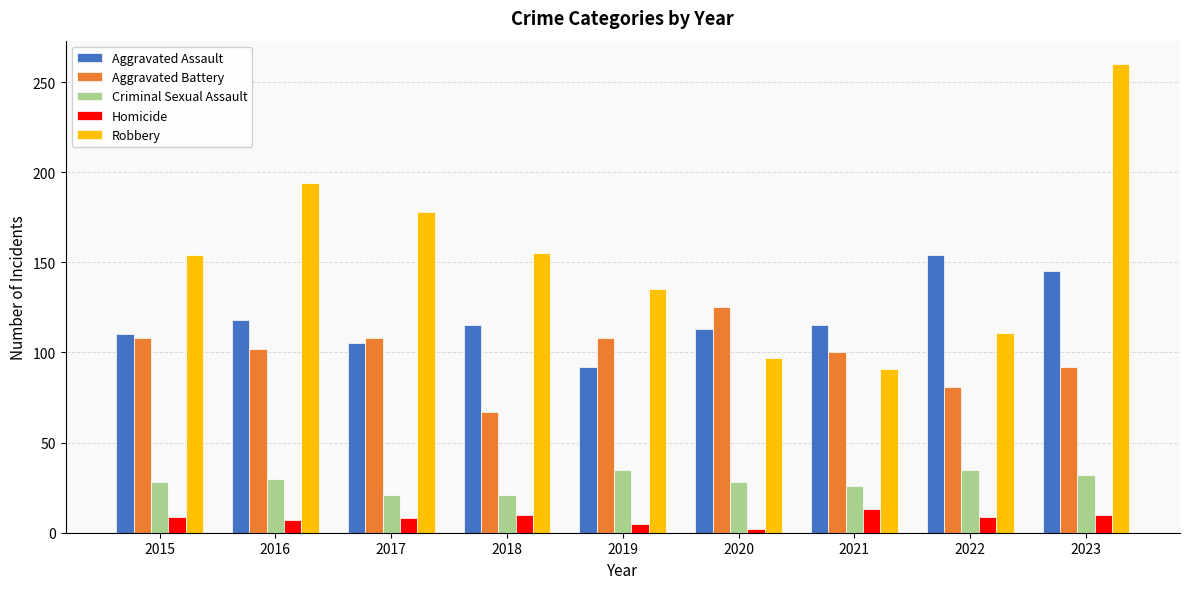

What value does the Aggravated Assault series have at 2015?

110